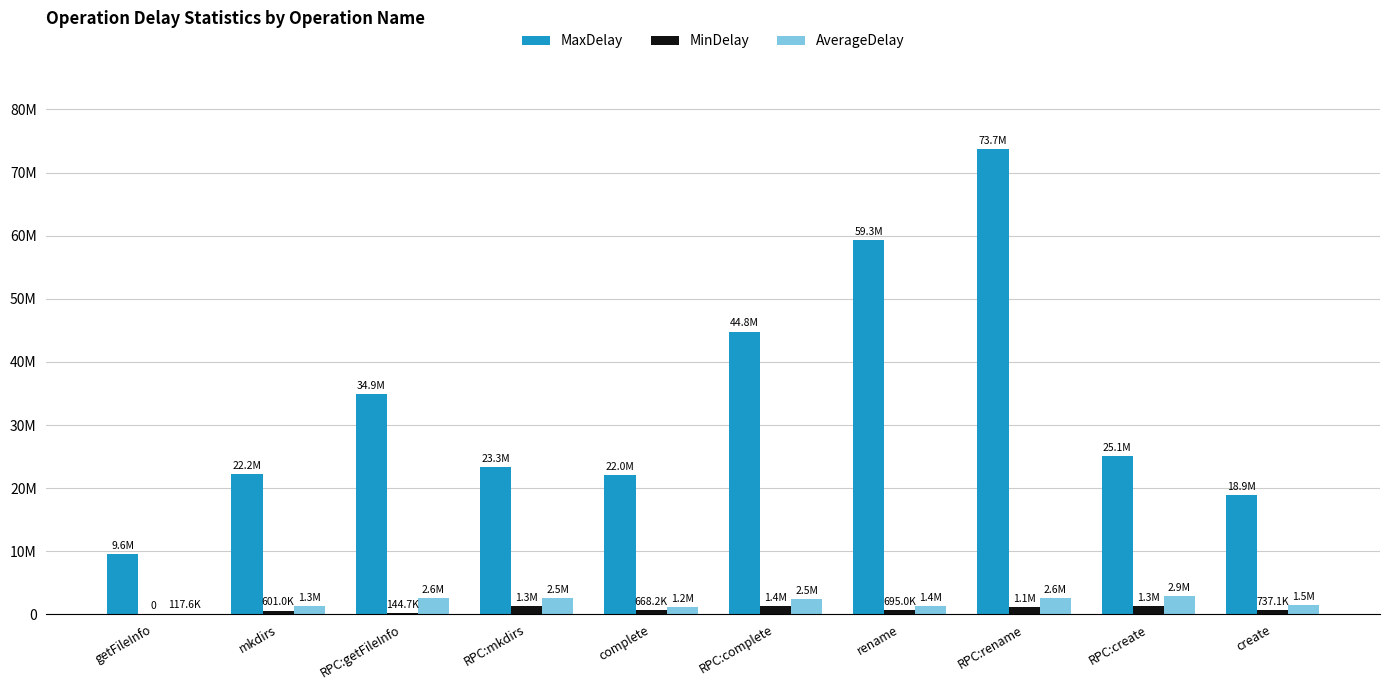

Reading right to left, list all the values displayed in this chart.

MaxDelay: create=18915959.0	RPC:create=25097430.0	RPC:rename=73678537.0	rename=59250367.0	RPC:complete=44793974.0	complete=22004495.0	RPC:mkdirs=23298874.0	RPC:getFileInfo=34943567.0	mkdirs=22225941.0	getFileInfo=9578729.0
MinDelay: create=737086.0	RPC:create=1302162.0	RPC:rename=1129244.0	rename=694954.0	RPC:complete=1358583.0	complete=668241.0	RPC:mkdirs=1271225.0	RPC:getFileInfo=144749.0	mkdirs=600982.0	getFileInfo=0.0
AverageDelay: create=1471680.7	RPC:create=2881795.5	RPC:rename=2574157.6	rename=1359069.6	RPC:complete=2471573.0	complete=1186473.1	RPC:mkdirs=2528831.8	RPC:getFileInfo=2627079.9	mkdirs=1314880.8	getFileInfo=117574.6